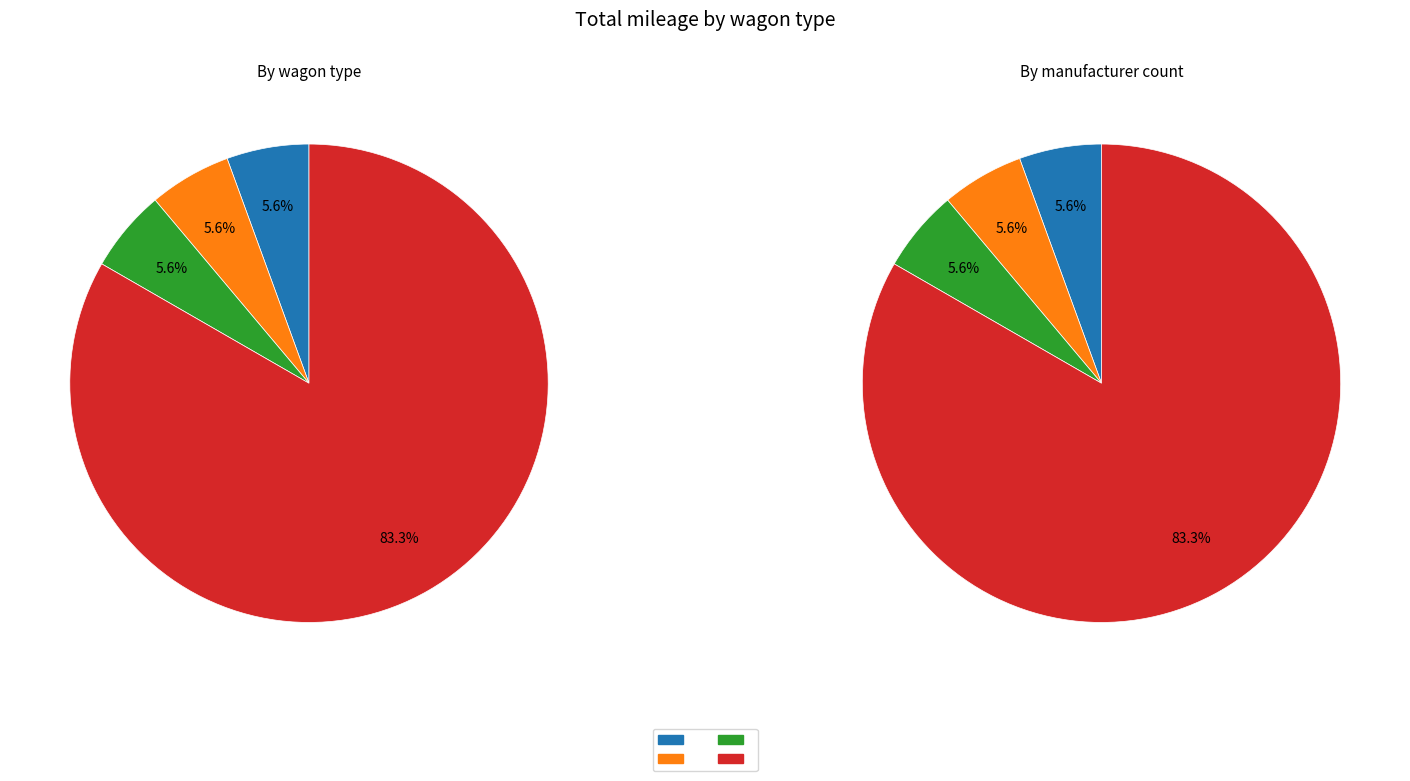

How many slices are in this pie chart?

4